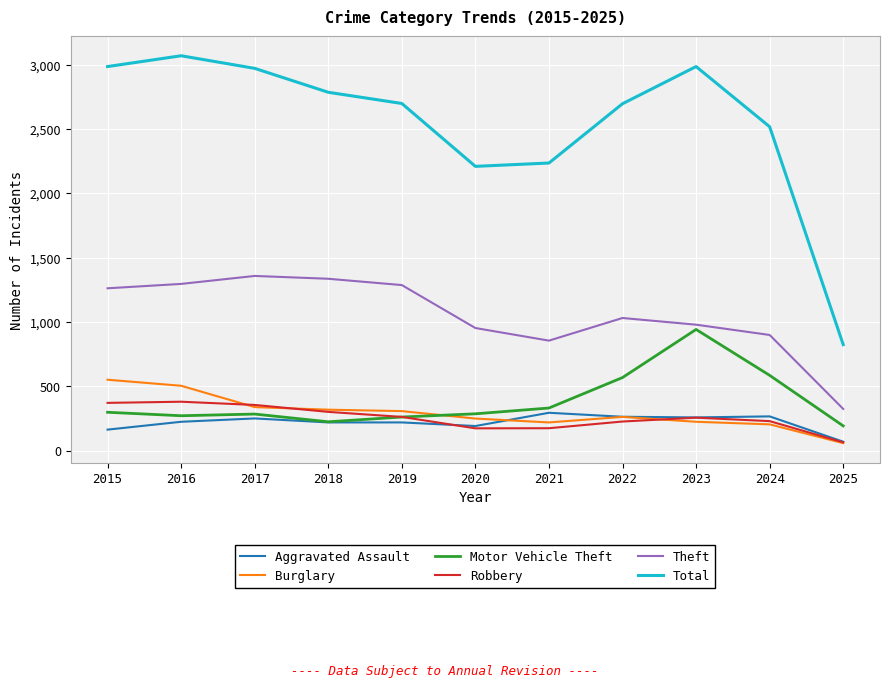

What is the spread (max minus min) of values at 2017?

2722